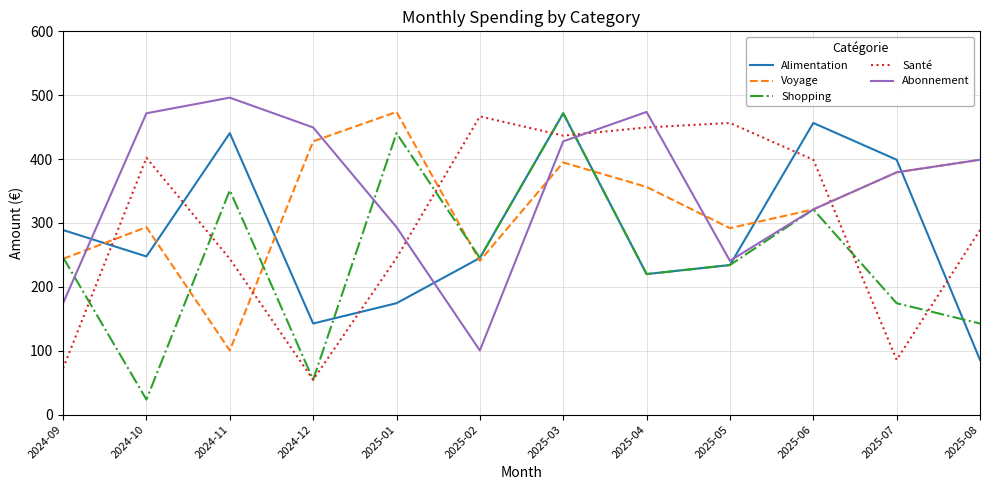

Rank the series at 2024-11 from highest to lowest value.

Abonnement, Alimentation, Shopping, Santé, Voyage